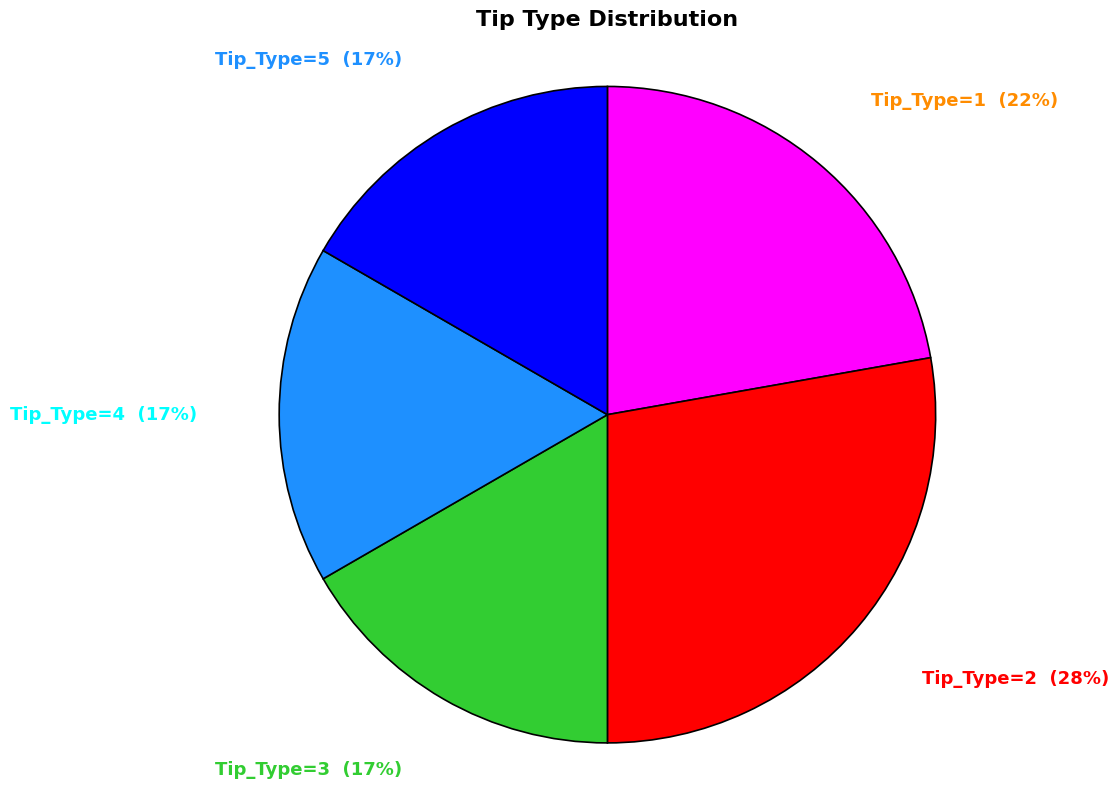

Is there any slice that represents more than half of the pie?

No